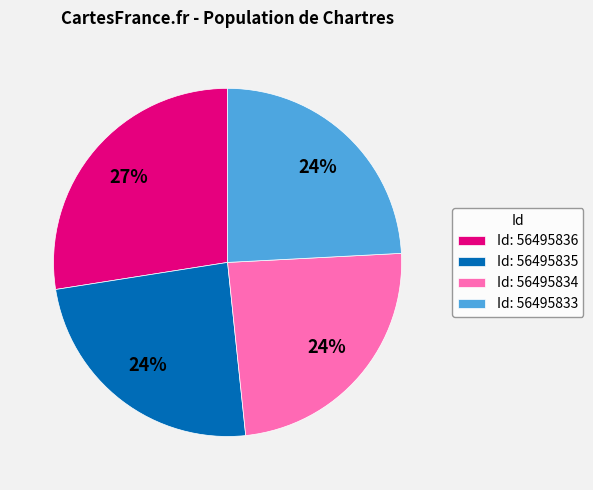

Do Id: 56495835 and Id: 56495836 together represent more than half of the pie?

Yes